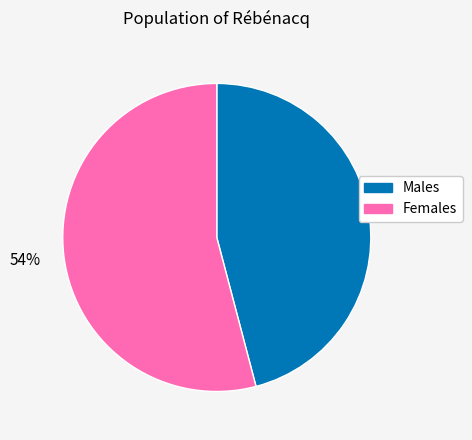

What is the ratio of the value at 54% to the value at 46%?

1.2